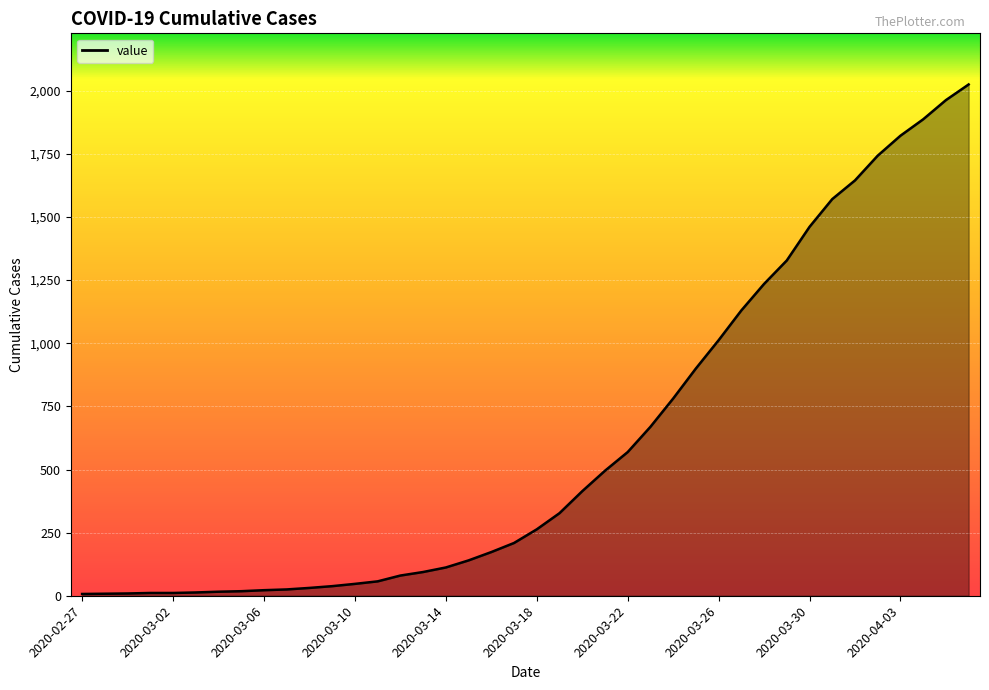

What is the maximum value shown in the chart?

2025